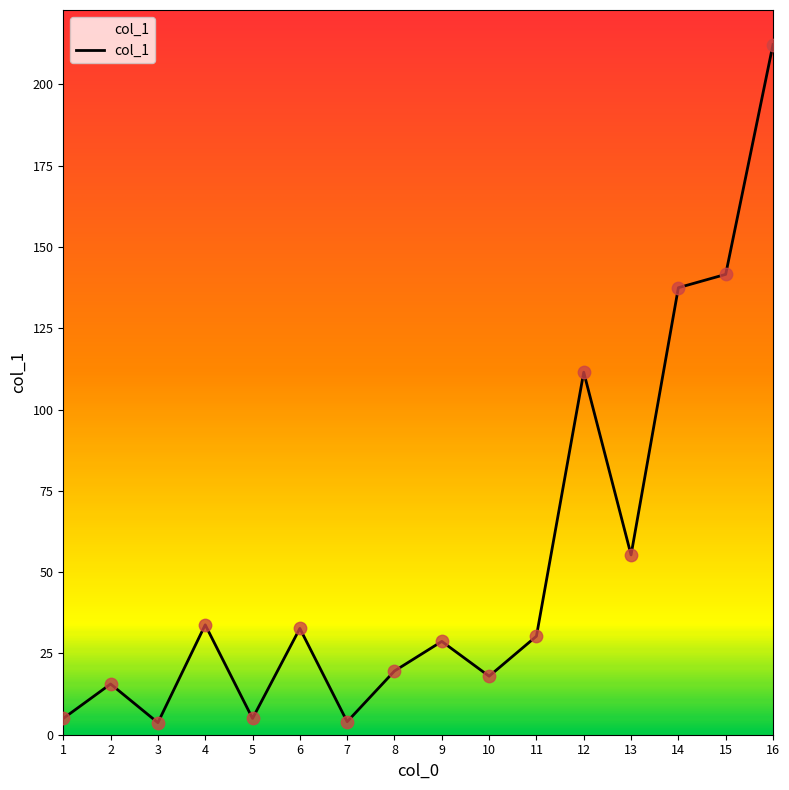

Which has a higher value, 12 or 16?

16